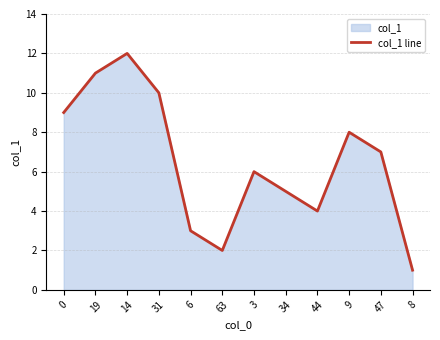

What is the average value?

6